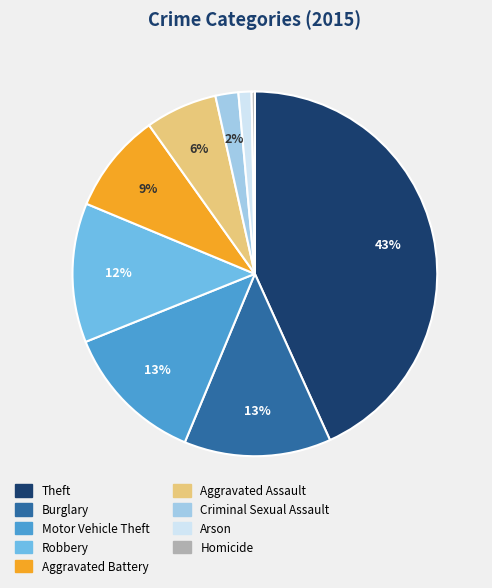

Combined, do Homicide and Motor Vehicle Theft account for over 50%?

No